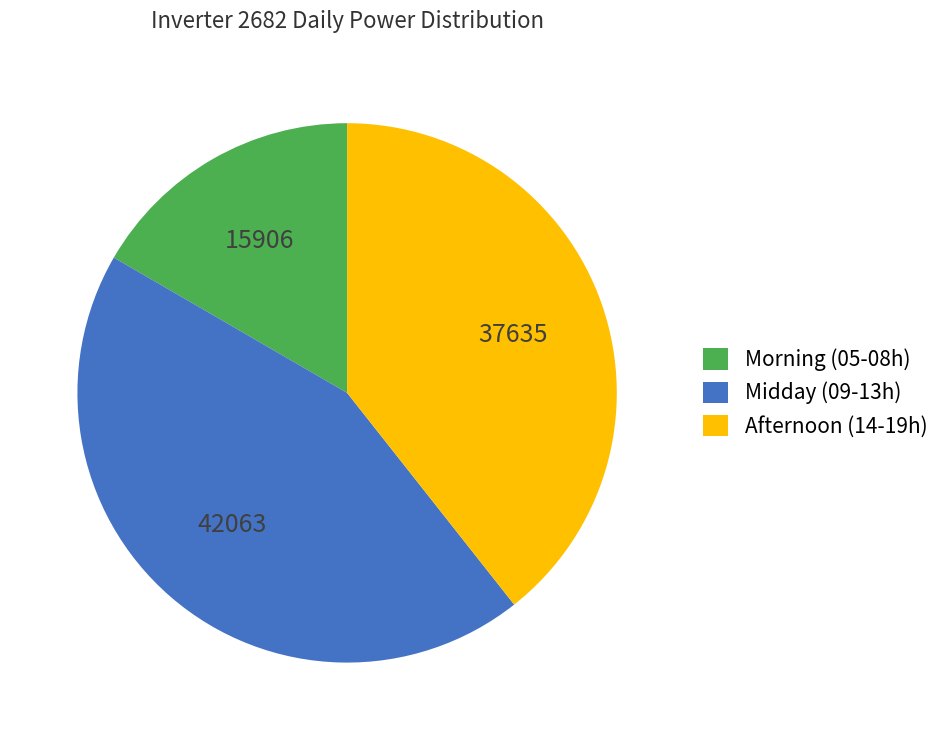

How many segments does this pie chart have?

3